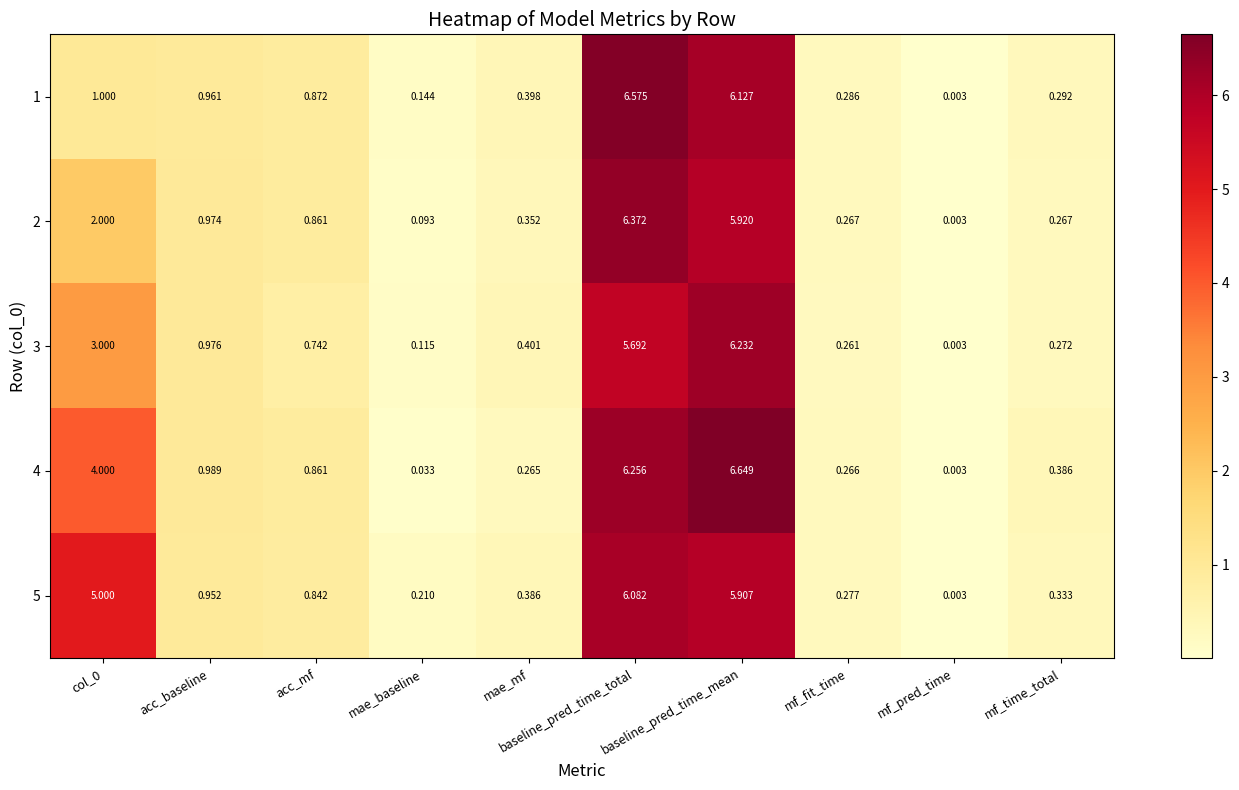

Rank the series by their maximum value, from lowest to highest.

5, 3, 2, 1, 4